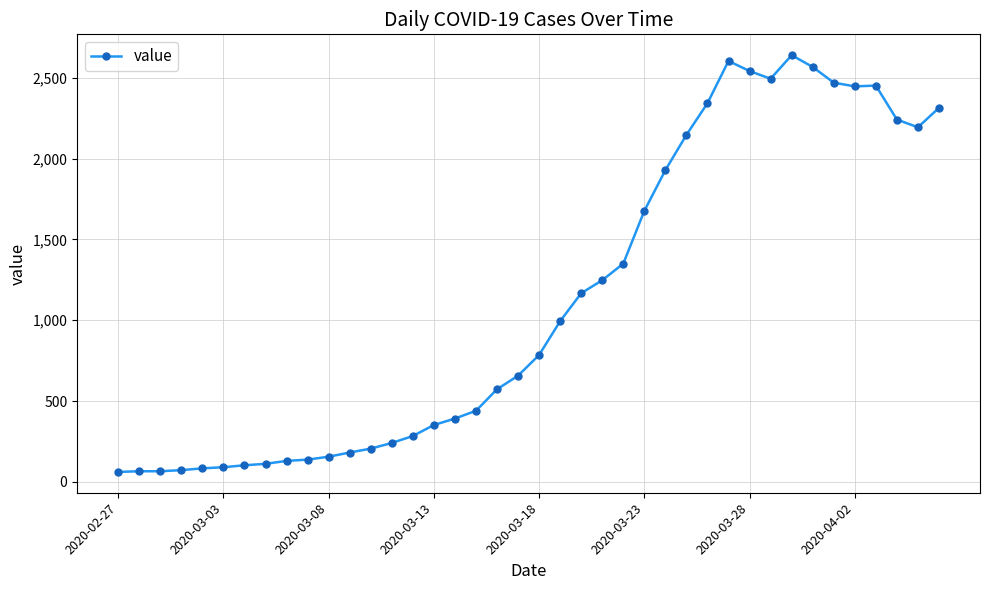

True or false: the data has more than 0 interior local peaks.

True